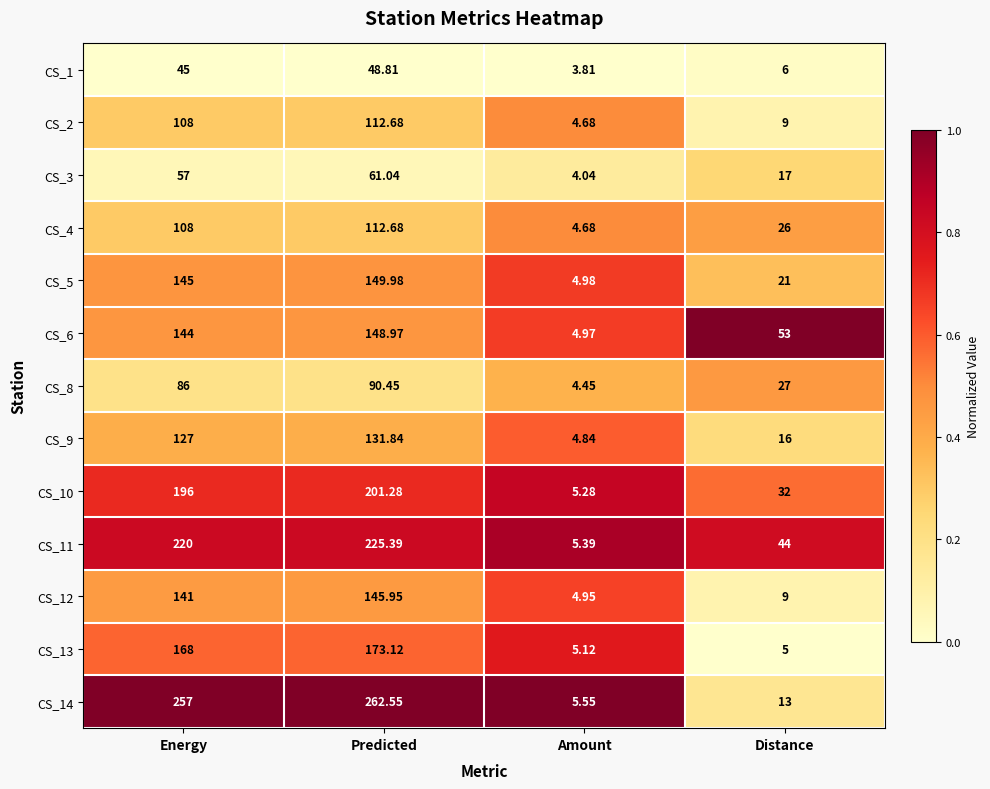

Which series changed the most between Predicted and Distance?

CS_14